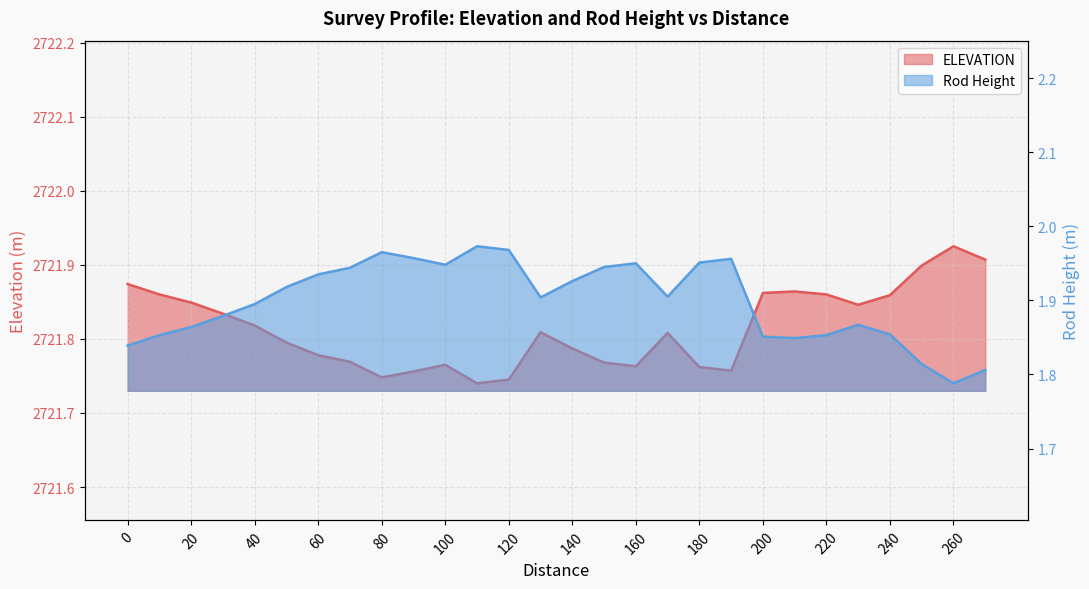

What value does the Rod Hight series have at 260?

1.8